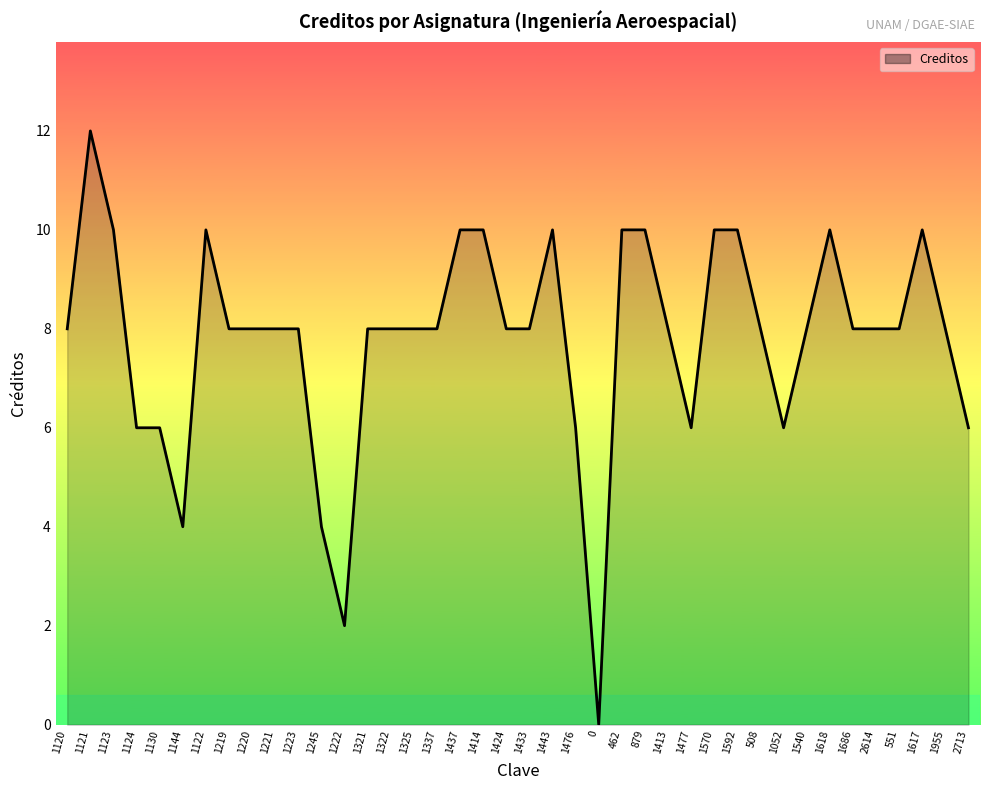

Does the chart display data point markers on the line(s)?

No